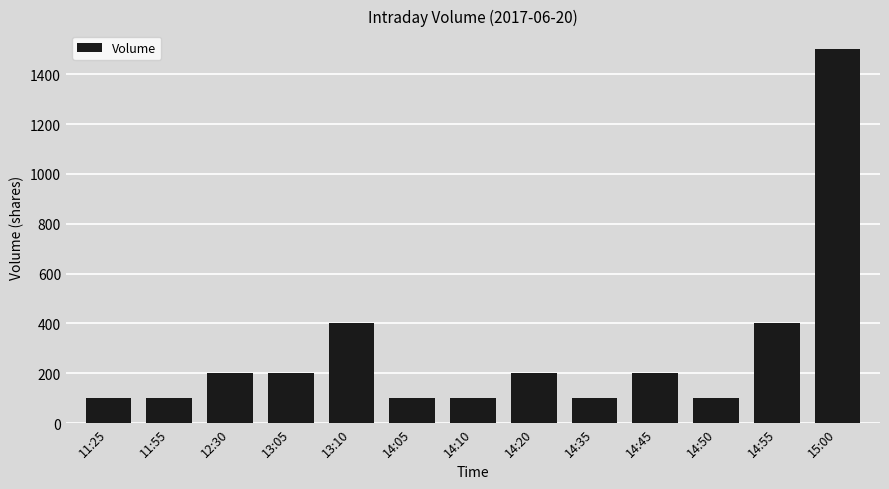

What position from the left is 11:25?

1